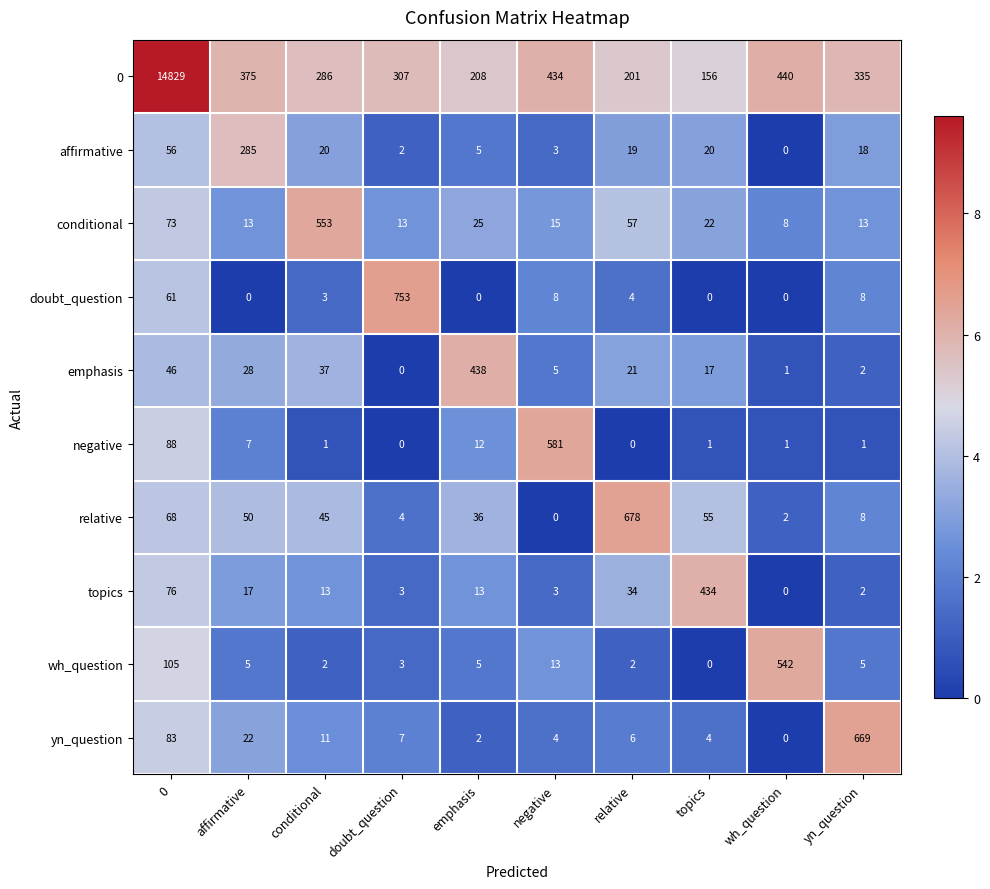

Between affirmative and wh_question, which series saw the biggest shift?

wh_question